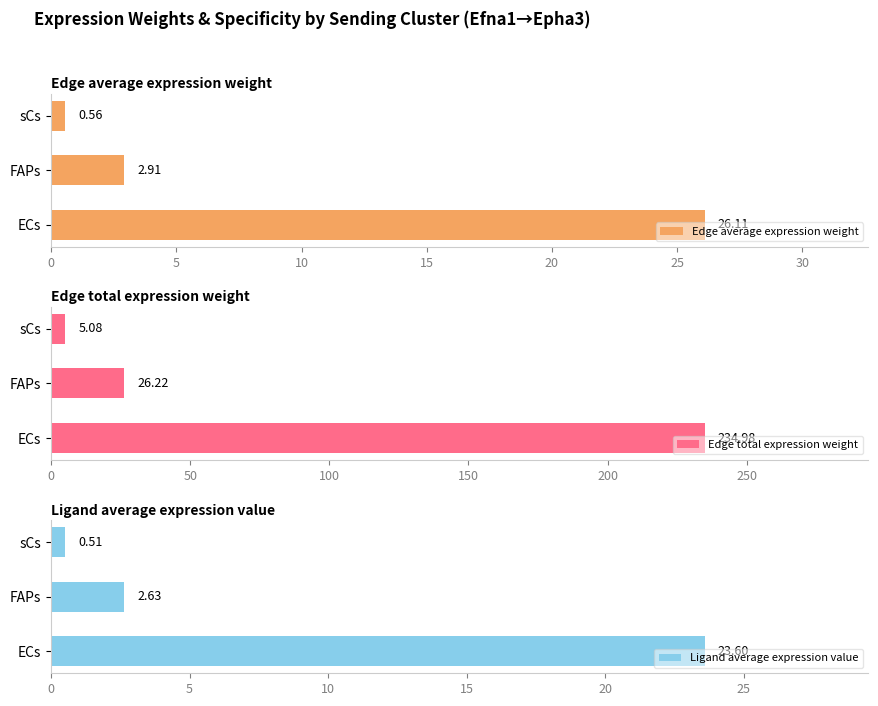

What is the average value of the Edge average expression weight series?

9.9